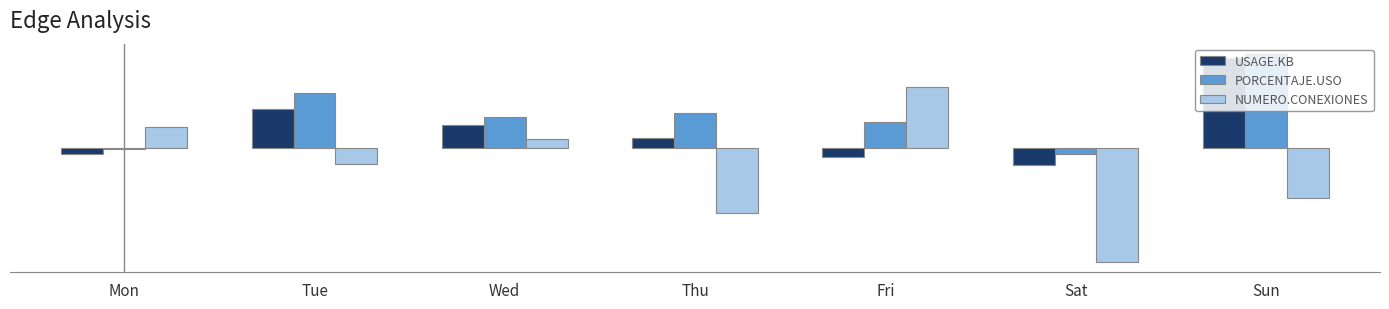

At which category is the sum across all series the highest?

Sun